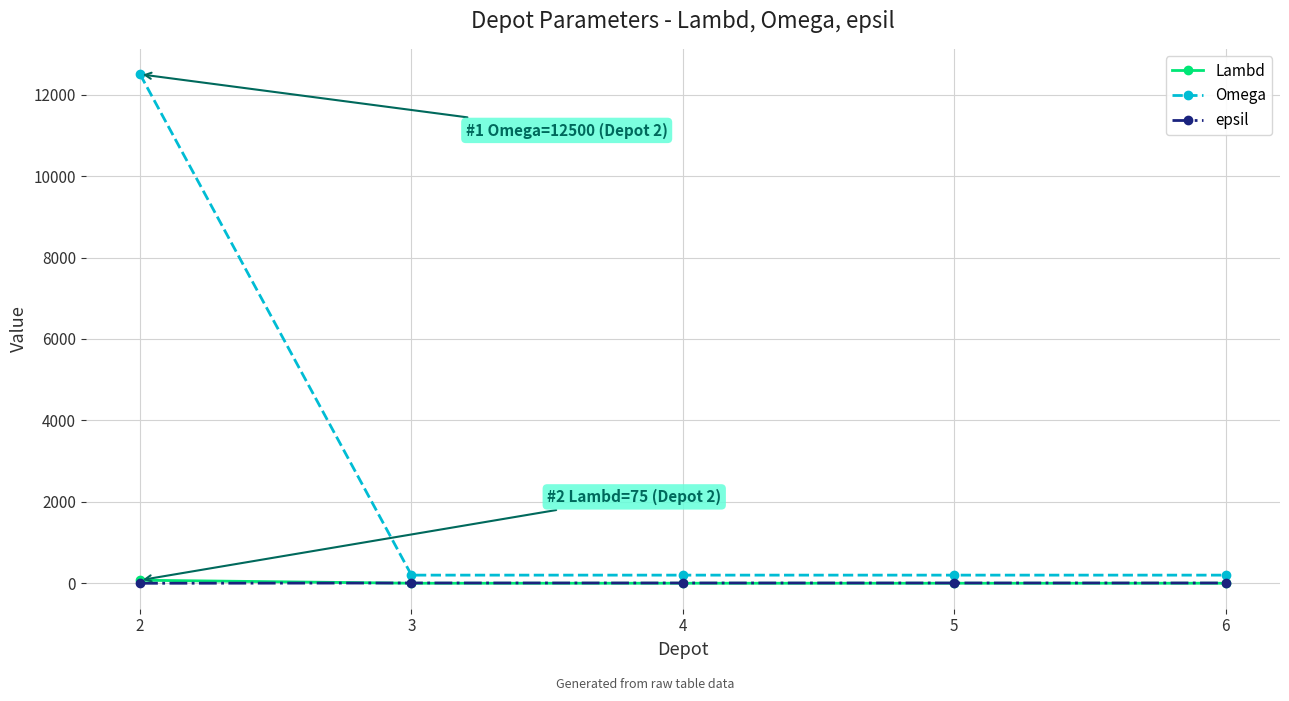

What are all the series names shown in the legend?

Lambd, Omega, epsil